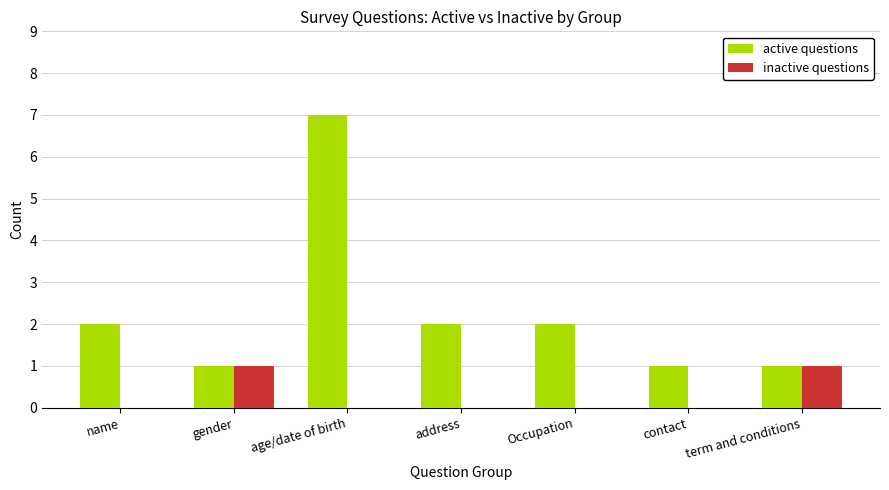

Which series has the largest total across all categories?

active questions